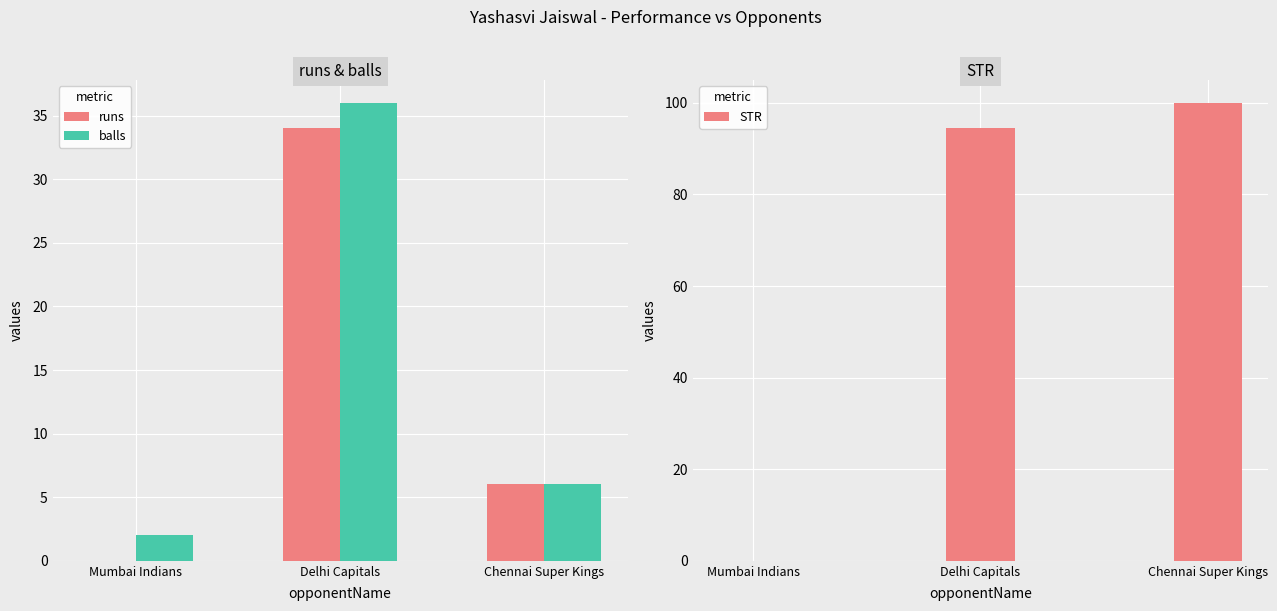

Where does the runs series first go above 6?

Delhi Capitals